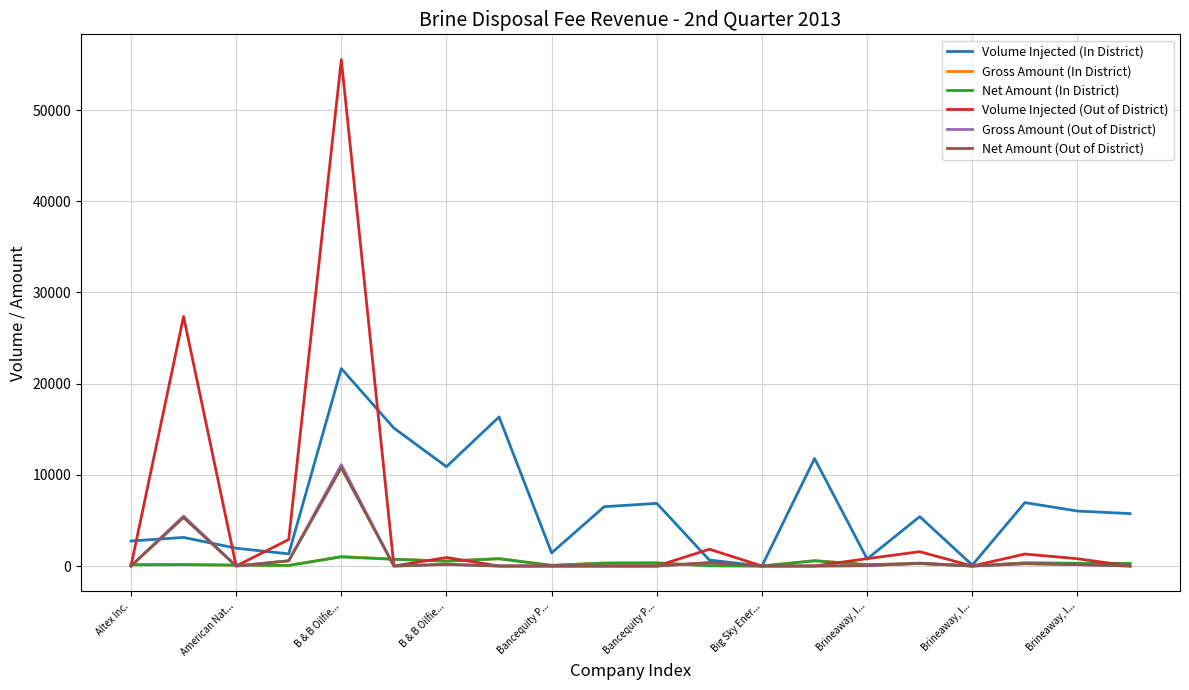

True or false: Volume Injected (In District) and Volume Injected (Out of District) intersect in this chart.

True